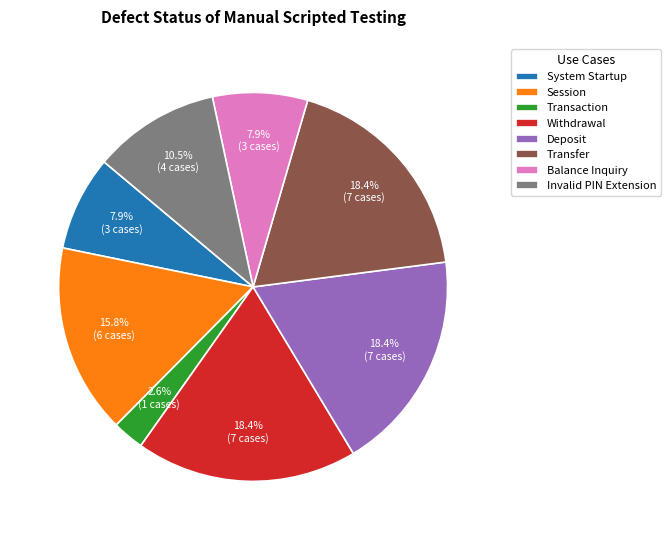

Which slice is the smallest?

Transaction